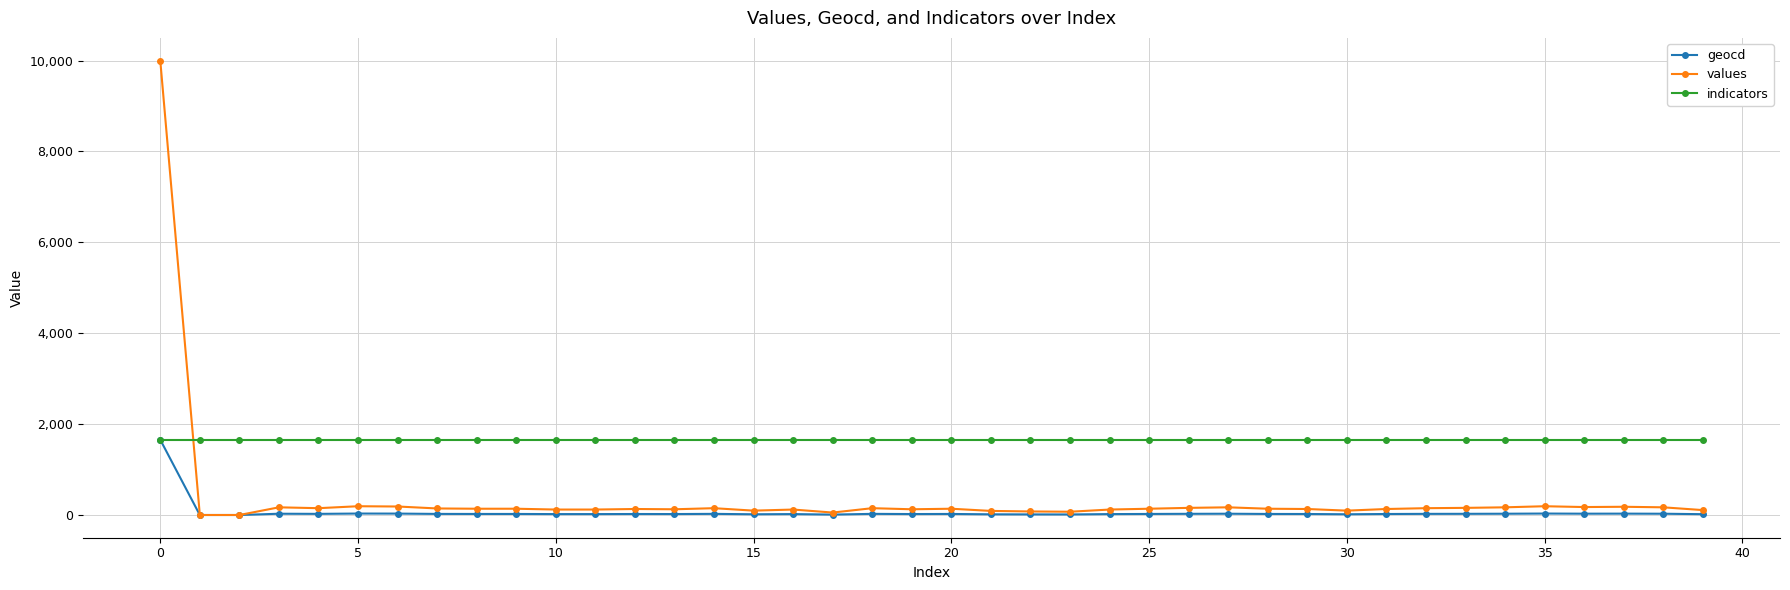

How many series are shown in this chart?

3